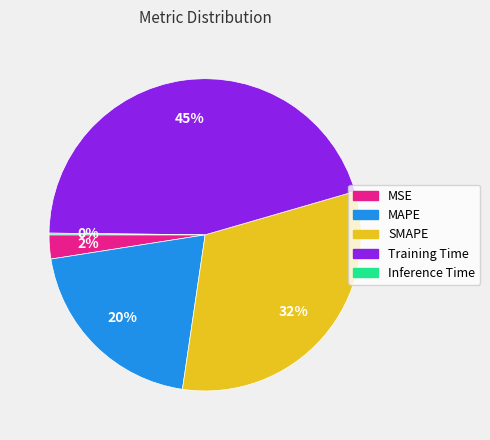

Does any single category account for the majority?

No